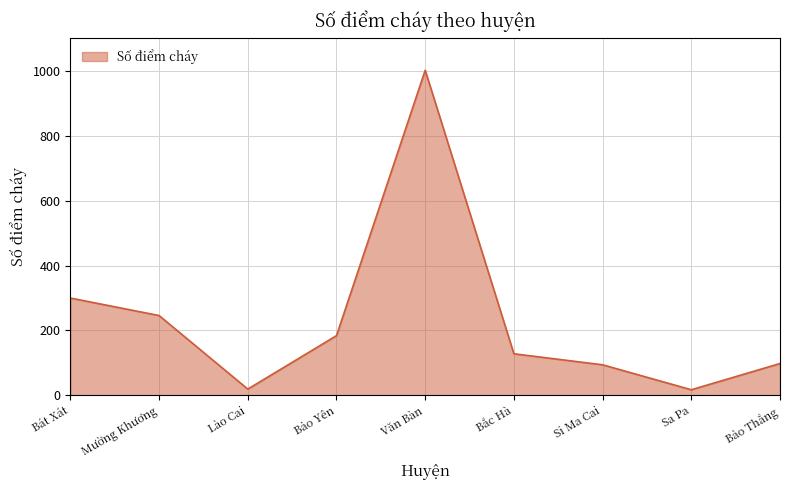

Read the value at Sa Pa.

17